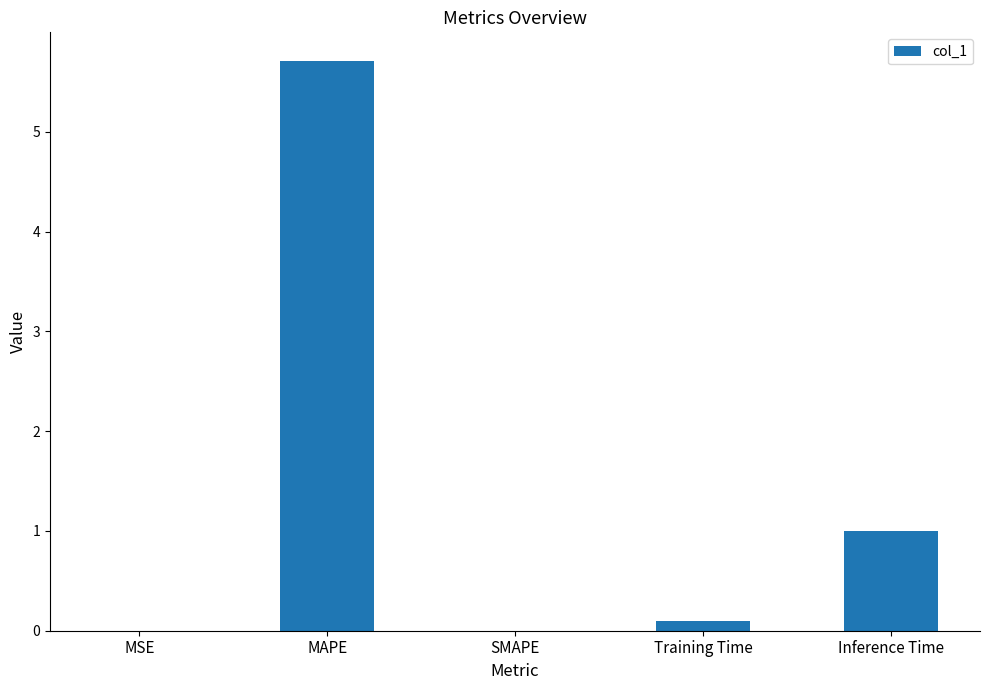

What is the change in value from MAPE to SMAPE?

-5.7